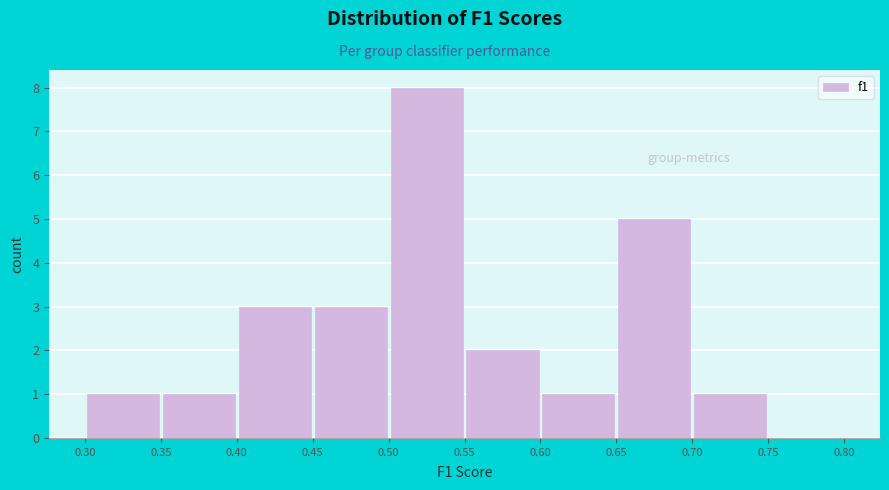

Reading left to right, list every bar in this chart as the range it spans on the x-axis followed by its height. The values are not printed on the chart, so give them approximately, as read against the axis.

0.30 to 0.35: 1
0.35 to 0.40: 1
0.40 to 0.45: 3
0.45 to 0.50: 3
0.50 to 0.55: 8
0.55 to 0.60: 2
0.60 to 0.65: 1
0.65 to 0.70: 5
0.70 to 0.75: 1
0.75 to 0.80: 0